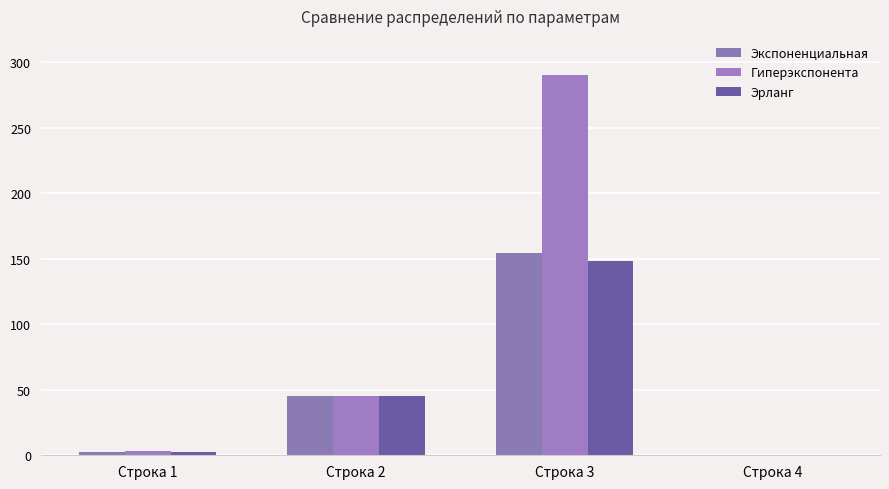

What are all the series names shown in the legend?

Экспоненциальная, Гиперэкспонента, Эрланг